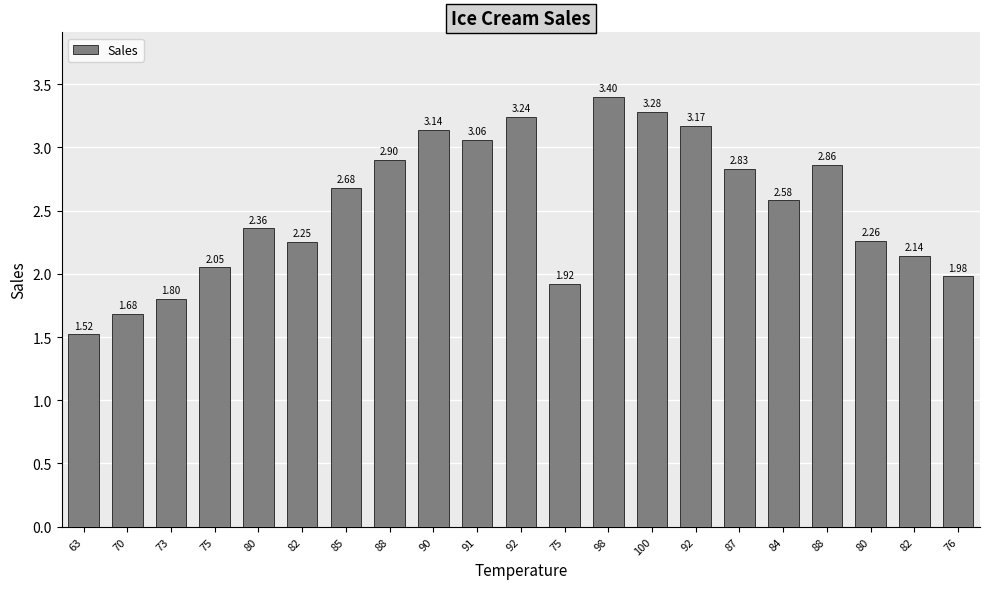

What is the difference between the second highest and second lowest values?

1.6